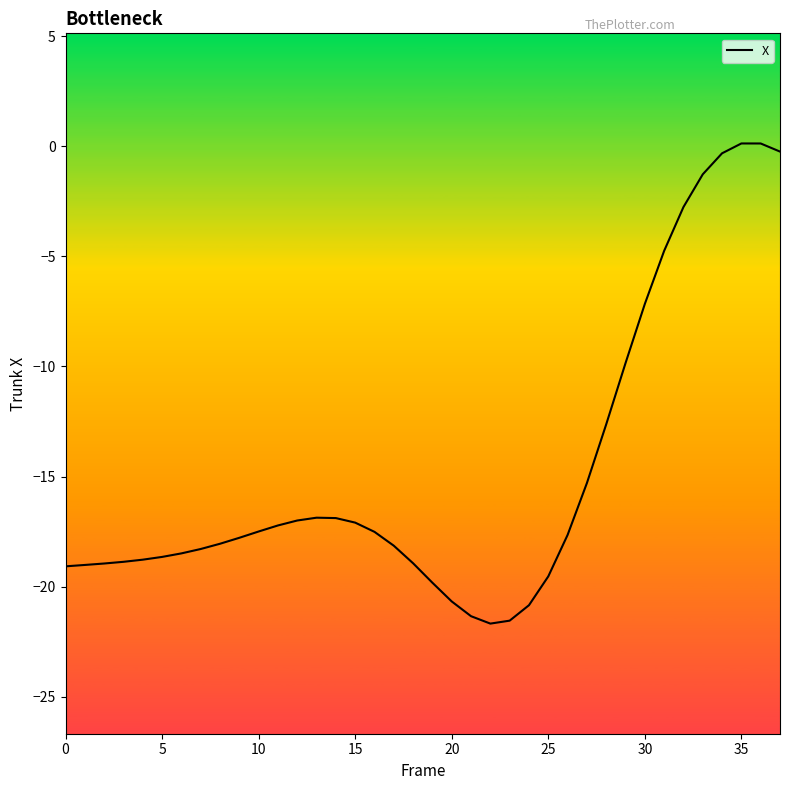

What is the sum of all values?

-560.3